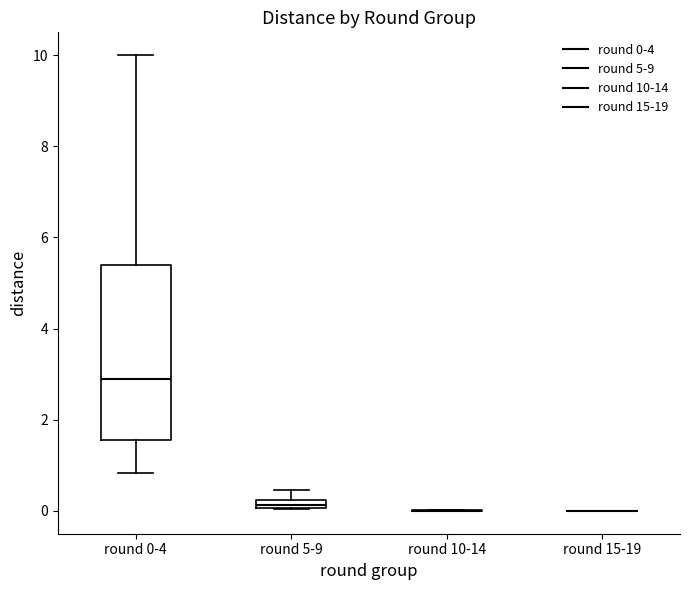

Where does the upper whisker of the box for round 5-9 end on the y-axis? The values are not printed on the chart, so give them approximately, as read against the axis.

0.4